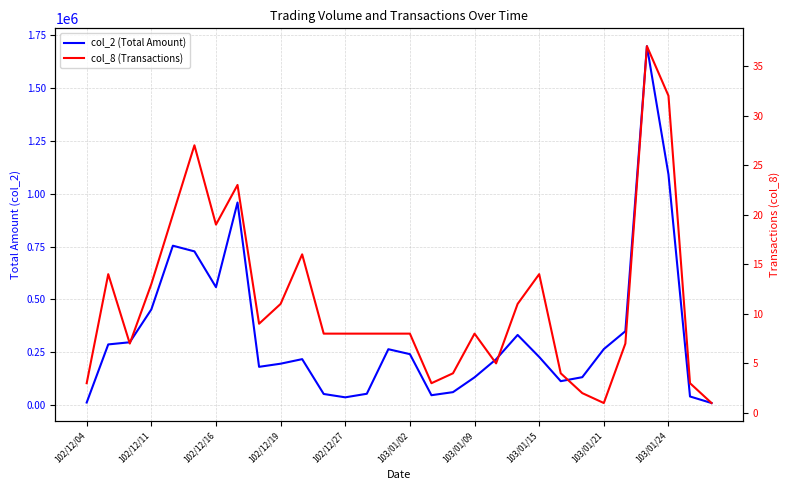

Reading right to left, list all the values displayed in this chart.

col_2 (Total Amount): 9000	40000	1091520	1698670	349050	264330	131320	112500	227230	331370	216210	130650	60550	46000	240410	263820	52830	35950	51830	216790	195240	180400	958520	557580	727070	753910	452250	296690	286500	11280
col_8 (Transactions): 1	3	32	37	7	1	2	4	14	11	5	8	4	3	8	8	8	8	8	16	11	9	23	19	27	20	13	7	14	3